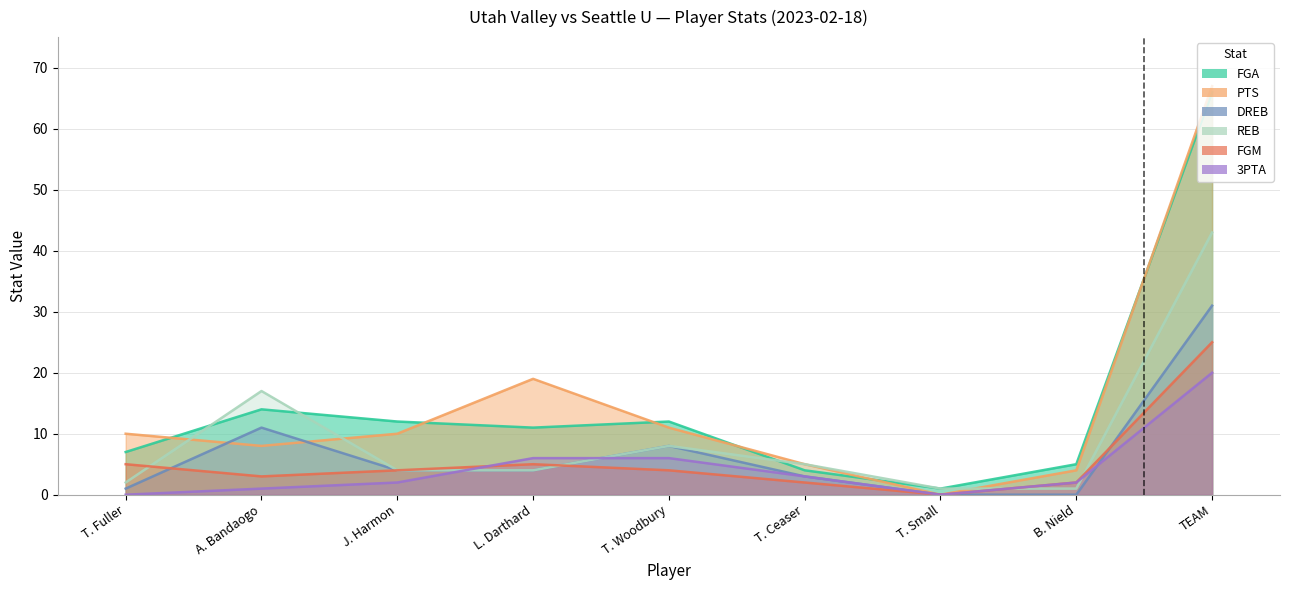

What is the sum of the DREB values at L. Darthard and A. Bandaogo?

15